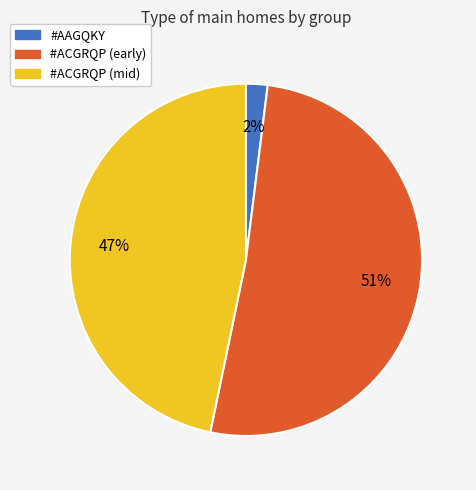

Does #AAGQKY represent more than half of the total?

No